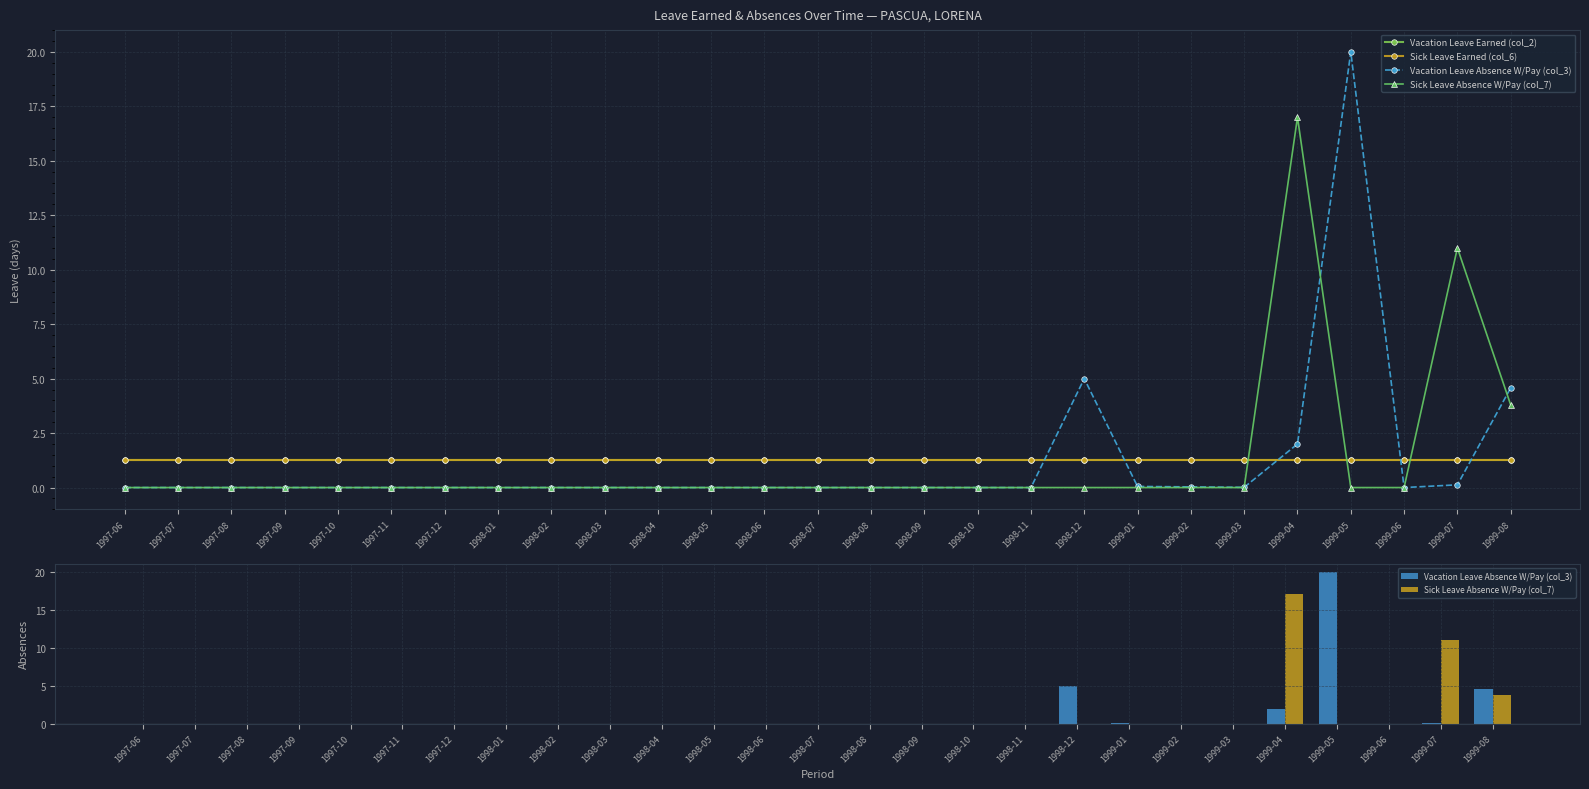

The value of Sick Leave Absence W/Pay (col_7) at 1997-06 is -6.4. True or false?

False